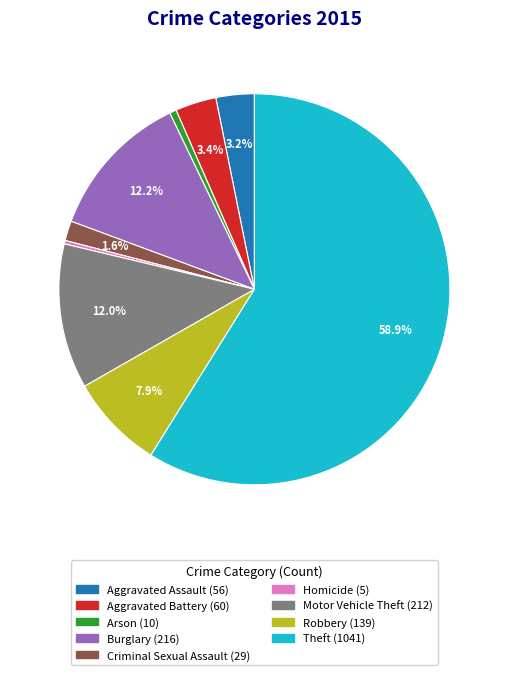

Is it true that Robbery is 1% of the pie?

False